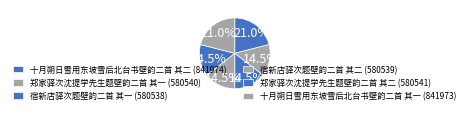

What is the largest slice in the pie chart?

十月朔日雪用东坡雪后北台书壁韵二首 其二